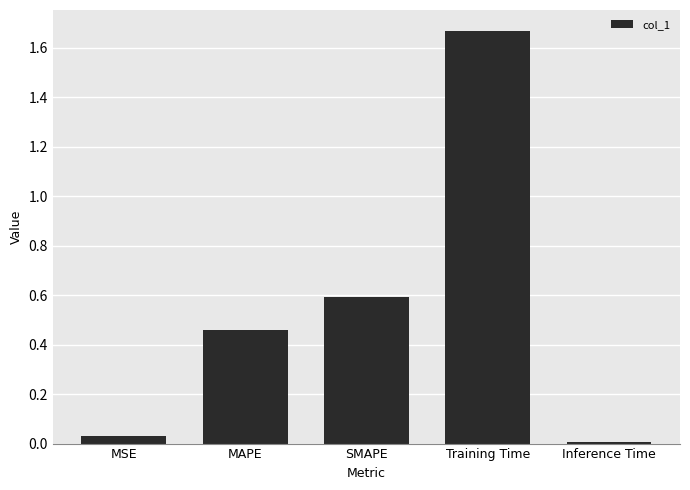

Which category has the highest value across all series?

Training Time